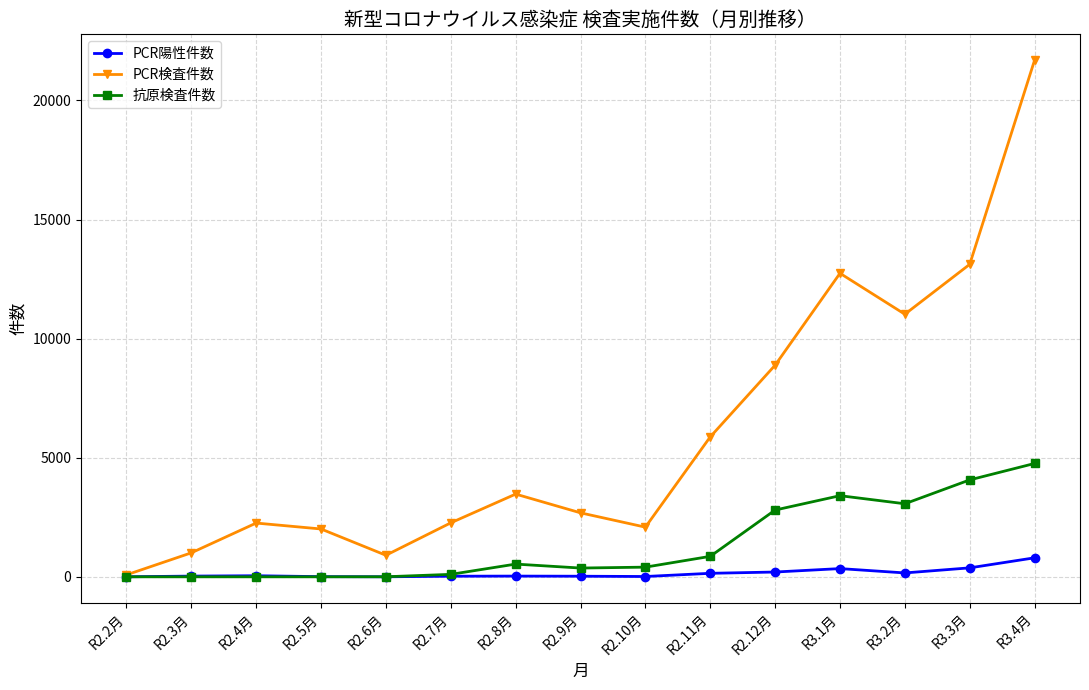

Is the value of PCR陽性件数 at R3.1月 greater than the value of 抗原検査件数 at R2.3月?

Yes